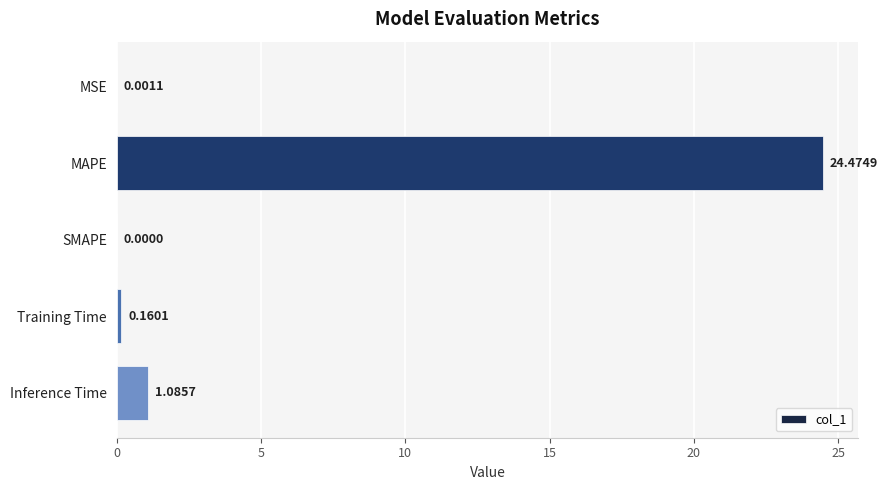

Which label corresponds to the largest value in the chart?

MAPE